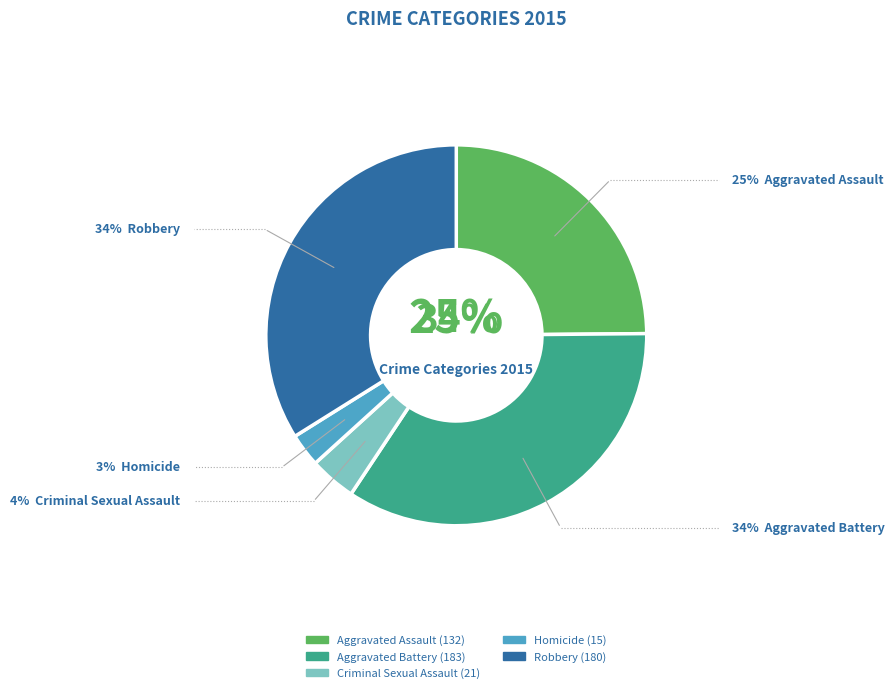

What portion of the pie excludes Criminal Sexual Assault?

96.0%